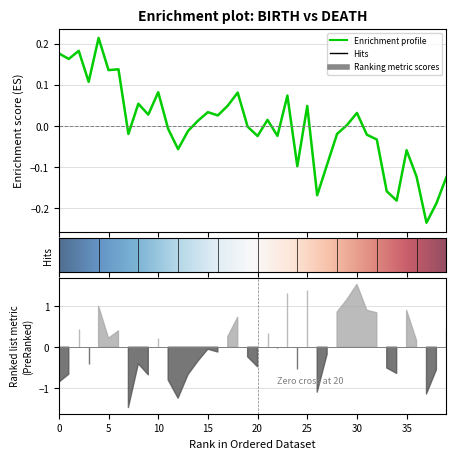

What is the value of the 2nd point from the left?

0.2